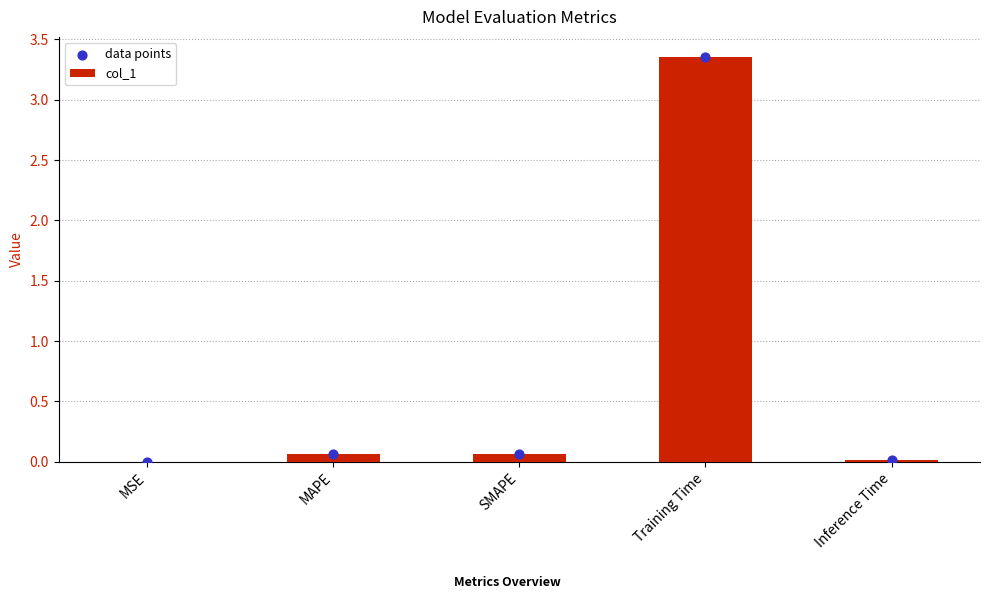

At how many categories does at least one series exceed 3?

1